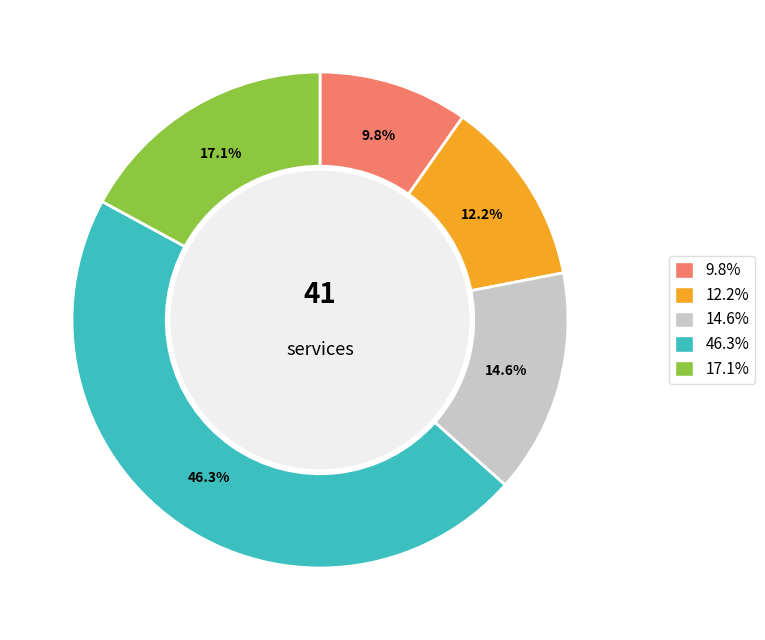

Does any single category account for the majority?

No